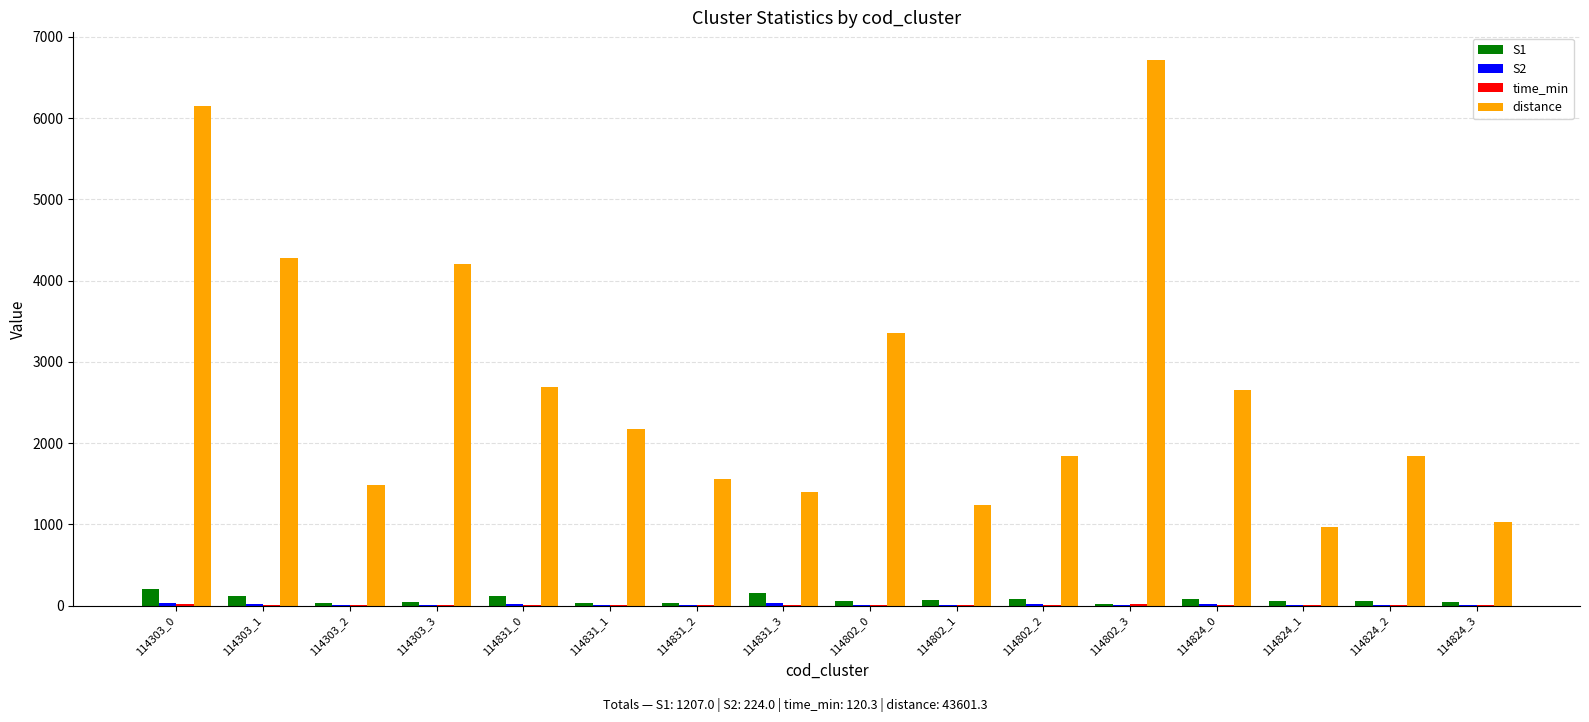

Which series has the largest total across all categories?

distance